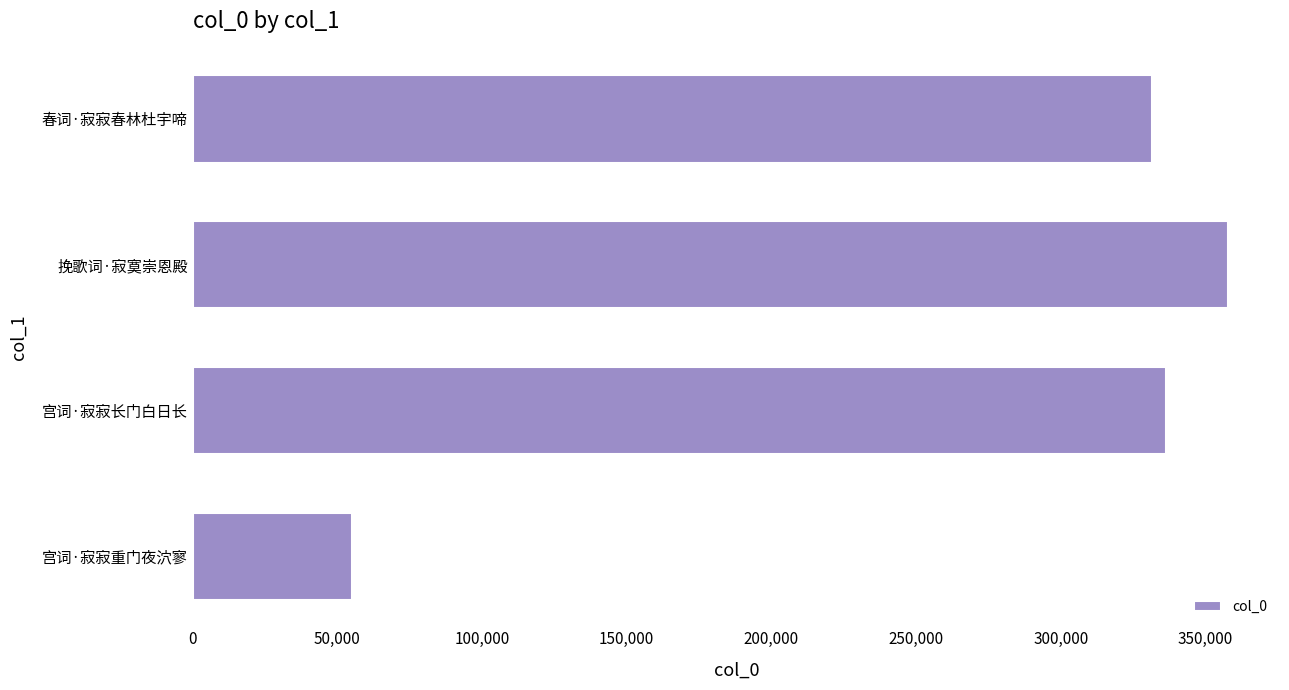

How many values are below 336215?

2